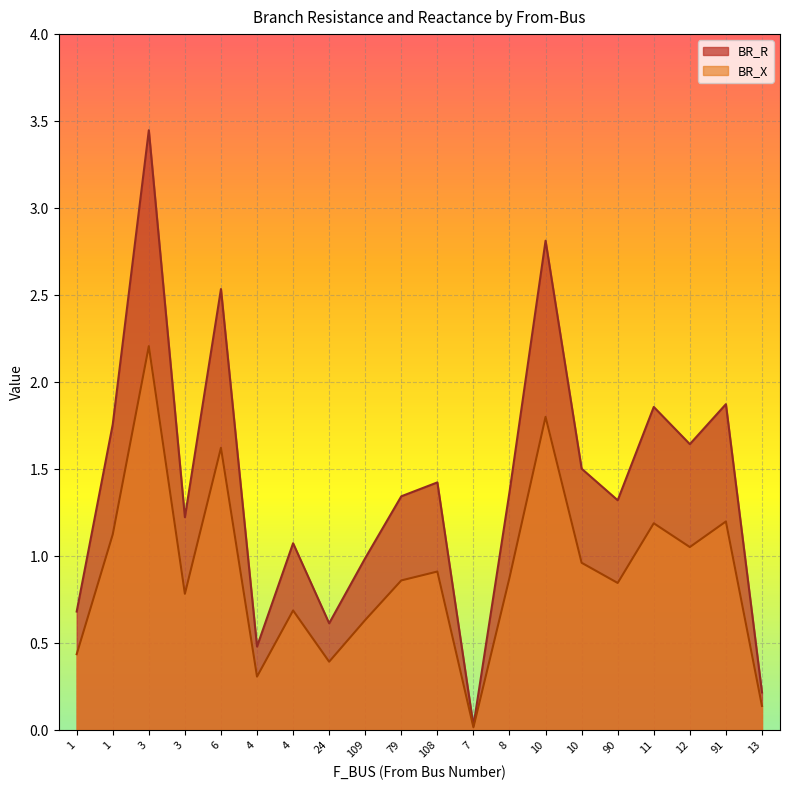

Which series has the largest range (max minus min)?

BR_R